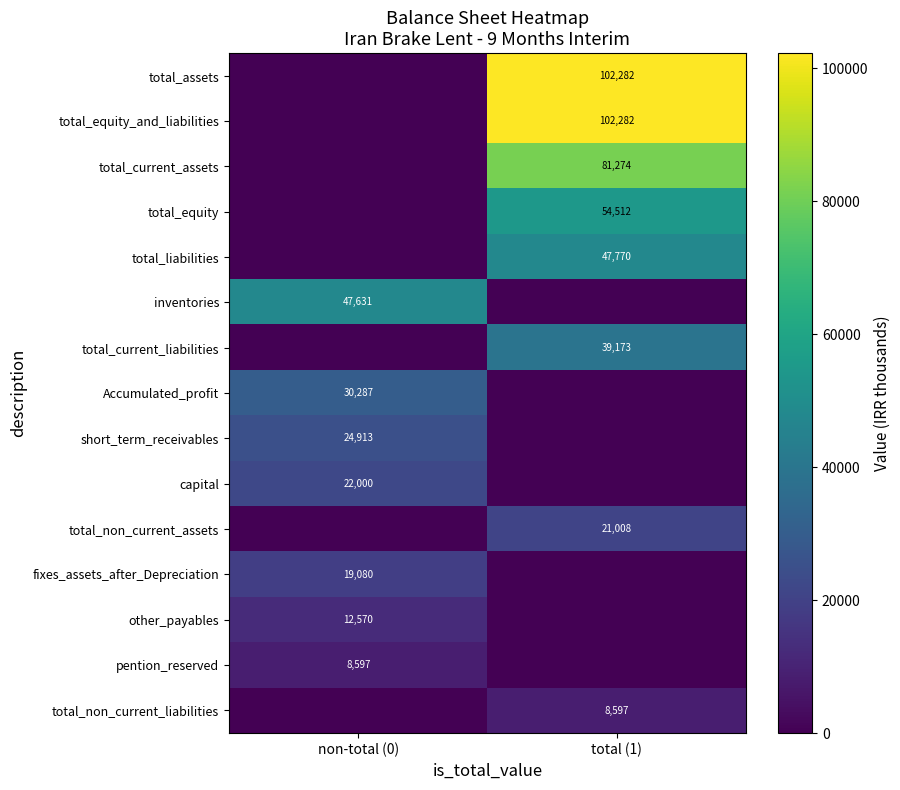

What is the difference between the highest and lowest values at non-total (0)?

47631